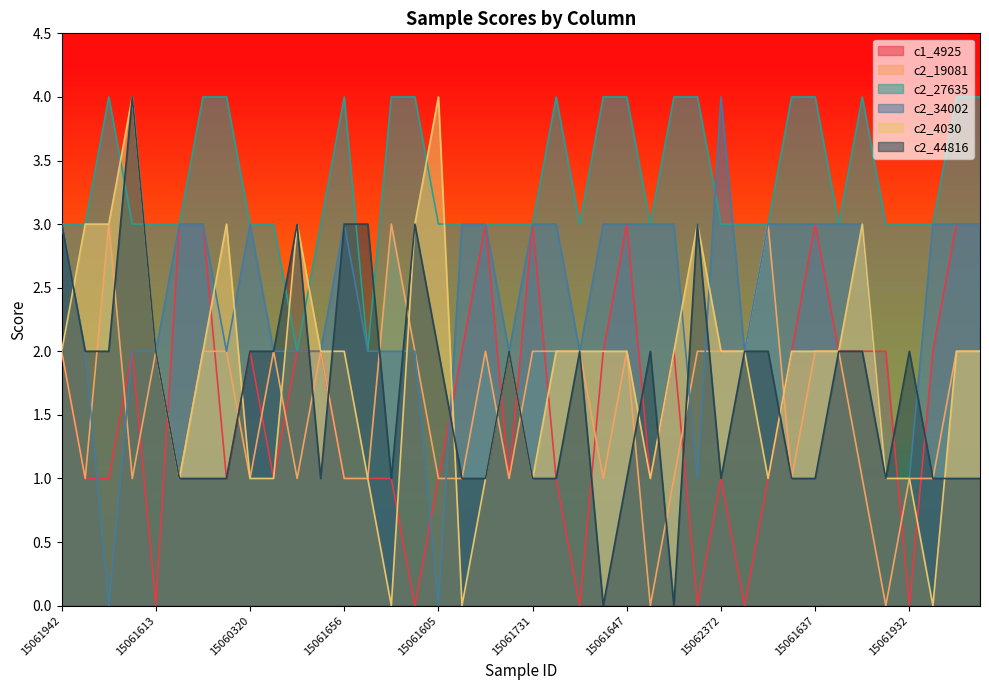

Reading left to right, what are all the values shown in this chart?

c1_4925: 15061942=2	15061763=1	15061801=1	15061494=2	15061613=0	15062137=3	15061319=3	15062142=1	15060320=2	15061768=1	15061522=2	15060081=2	15061656=1	15061759=1	15061928=1	15061454=0	15061605=1	15060087=2	15061619=3	15060090=1	15061731=3	15061655=1	15061661=0	15061499=2	15061647=3	15061612=1	15061742=2	15061710=0	15062372=1	15061583=0	15061767=1	15062130=2	15061637=3	15061337=2	15062104=2	15061579=2	15061932=0	15061603=2	15060025=3	15061704=3
c2_19081: 15061942=2	15061763=1	15061801=3	15061494=1	15061613=2	15062137=1	15061319=2	15062142=2	15060320=1	15061768=2	15061522=1	15060081=2	15061656=1	15061759=1	15061928=3	15061454=2	15061605=1	15060087=1	15061619=2	15060090=1	15061731=2	15061655=2	15061661=2	15061499=1	15061647=2	15061612=0	15061742=1	15061710=2	15062372=2	15061583=2	15061767=3	15062130=1	15061637=2	15061337=2	15062104=1	15061579=0	15061932=1	15061603=1	15060025=2	15061704=2
c2_27635: 15061942=3	15061763=3	15061801=4	15061494=3	15061613=3	15062137=3	15061319=4	15062142=4	15060320=3	15061768=3	15061522=2	15060081=3	15061656=4	15061759=2	15061928=4	15061454=4	15061605=3	15060087=3	15061619=3	15060090=3	15061731=3	15061655=4	15061661=3	15061499=4	15061647=4	15061612=3	15061742=4	15061710=4	15062372=3	15061583=3	15061767=3	15062130=4	15061637=4	15061337=3	15062104=4	15061579=3	15061932=3	15061603=3	15060025=4	15061704=4
c2_34002: 15061942=3	15061763=2	15061801=0	15061494=2	15061613=2	15062137=3	15061319=3	15062142=2	15060320=3	15061768=2	15061522=2	15060081=2	15061656=3	15061759=2	15061928=2	15061454=2	15061605=0	15060087=3	15061619=3	15060090=2	15061731=3	15061655=3	15061661=2	15061499=3	15061647=3	15061612=3	15061742=3	15061710=1	15062372=4	15061583=2	15061767=3	15062130=3	15061637=3	15061337=3	15062104=3	15061579=1	15061932=1	15061603=3	15060025=3	15061704=3
c2_4030: 15061942=2	15061763=3	15061801=3	15061494=4	15061613=2	15062137=1	15061319=2	15062142=3	15060320=1	15061768=1	15061522=3	15060081=2	15061656=2	15061759=1	15061928=0	15061454=3	15061605=4	15060087=0	15061619=1	15060090=2	15061731=1	15061655=2	15061661=2	15061499=2	15061647=2	15061612=1	15061742=2	15061710=3	15062372=2	15061583=2	15061767=1	15062130=2	15061637=2	15061337=2	15062104=3	15061579=1	15061932=1	15061603=0	15060025=2	15061704=2
c2_44816: 15061942=3	15061763=2	15061801=2	15061494=4	15061613=2	15062137=1	15061319=1	15062142=1	15060320=2	15061768=2	15061522=3	15060081=1	15061656=3	15061759=3	15061928=1	15061454=3	15061605=2	15060087=1	15061619=1	15060090=2	15061731=1	15061655=1	15061661=2	15061499=0	15061647=1	15061612=2	15061742=0	15061710=3	15062372=1	15061583=2	15061767=2	15062130=1	15061637=1	15061337=2	15062104=2	15061579=1	15061932=2	15061603=1	15060025=1	15061704=1